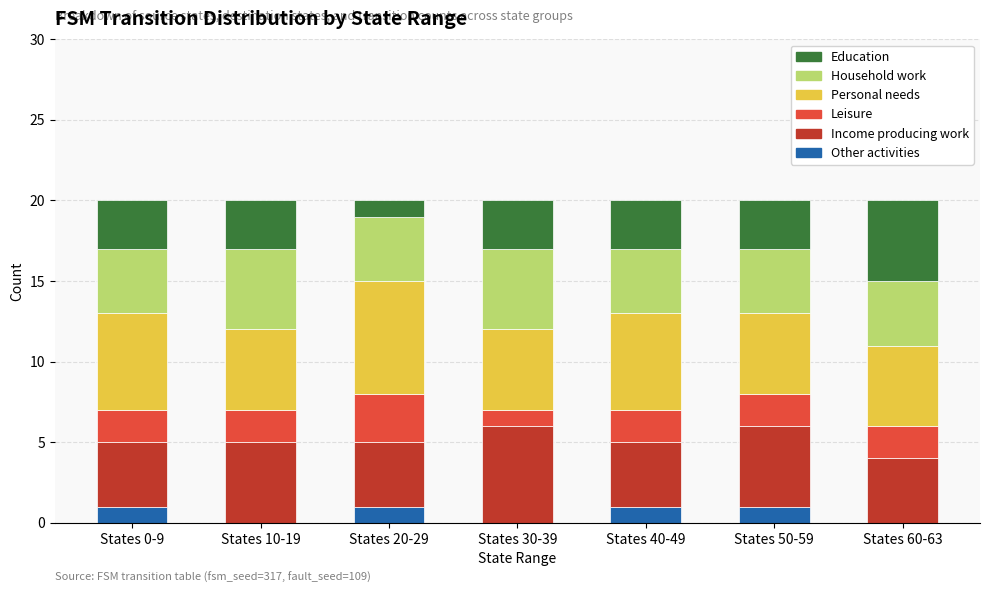

True or false: Other activities has a value of 0 at States 10-19.

True